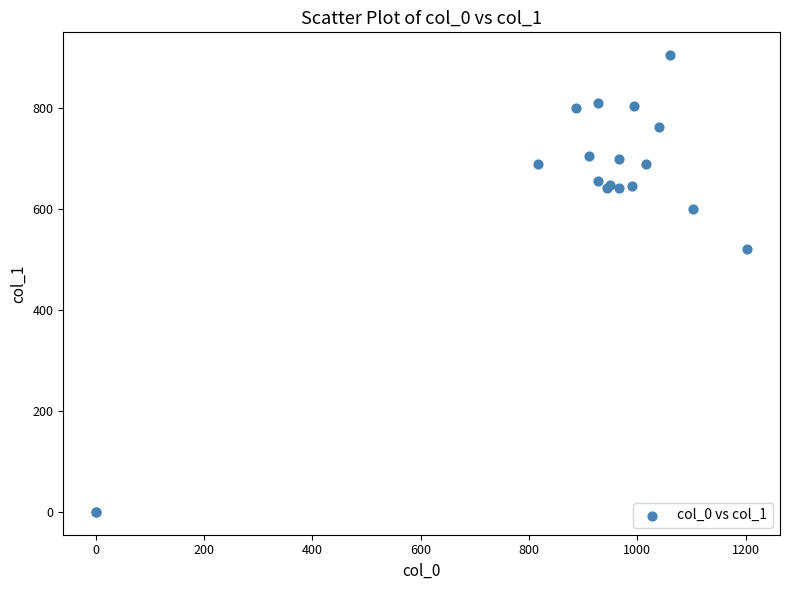

What Y value in the scatter plot is closest to 452?

519.8